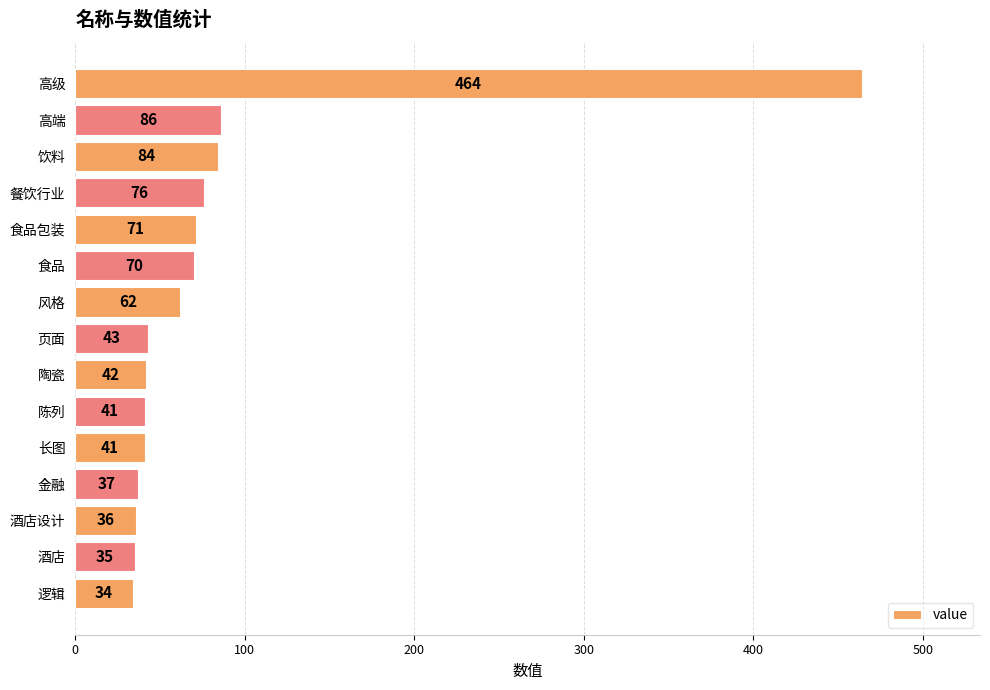

Reading top to bottom, what are all the values shown in this chart?

高级=464	高端=86	饮料=84	餐饮行业=76	食品包装=71	食品=70	风格=62	页面=43	陶瓷=42	陈列=41	长图=41	金融=37	酒店设计=36	酒店=35	逻辑=34